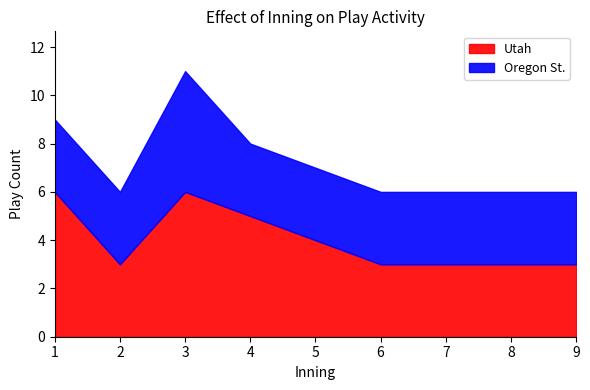

Does the chart display data point markers on the line(s)?

No